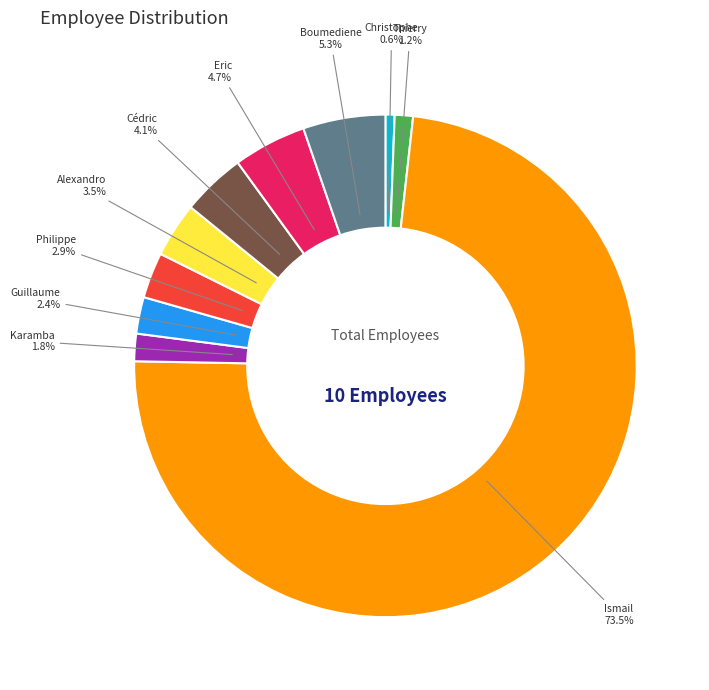

What is the majority slice?

Ismail